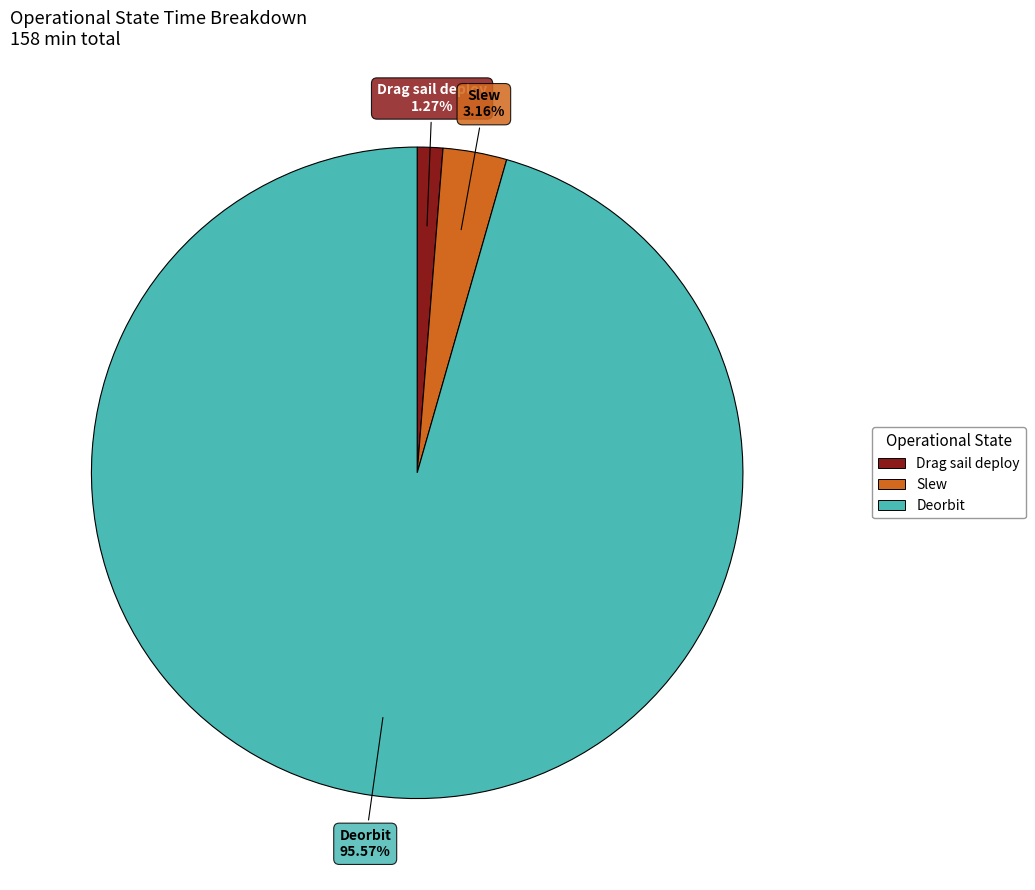

How many segments does this pie chart have?

3